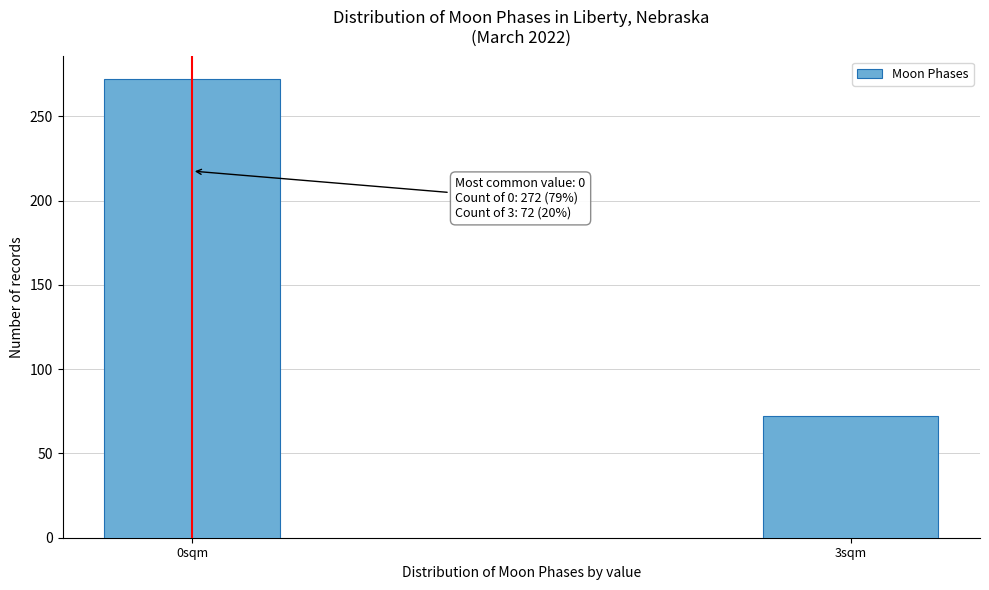

Reading left to right, what are all the values shown in this chart?

0sqm=272	3sqm=72